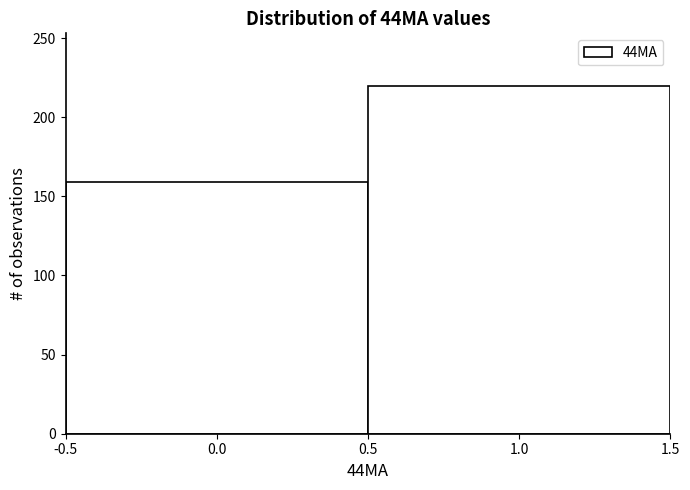

What is the height of the bar covering 0.5 to 1.5 on the x-axis? The values are not printed on the chart, so give them approximately, as read against the axis.

220